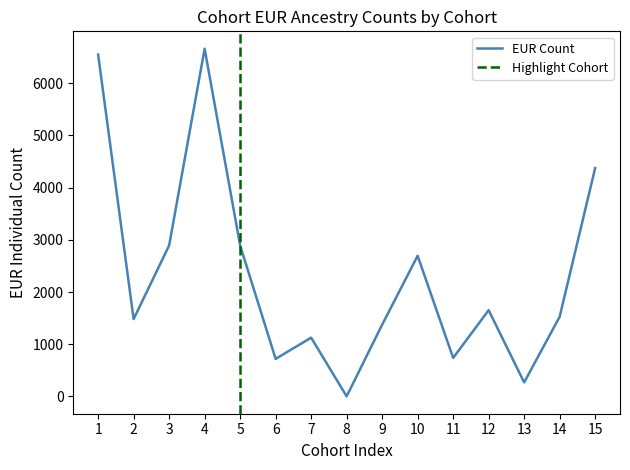

The value of EUR Count at 15 is 4374. True or false?

True